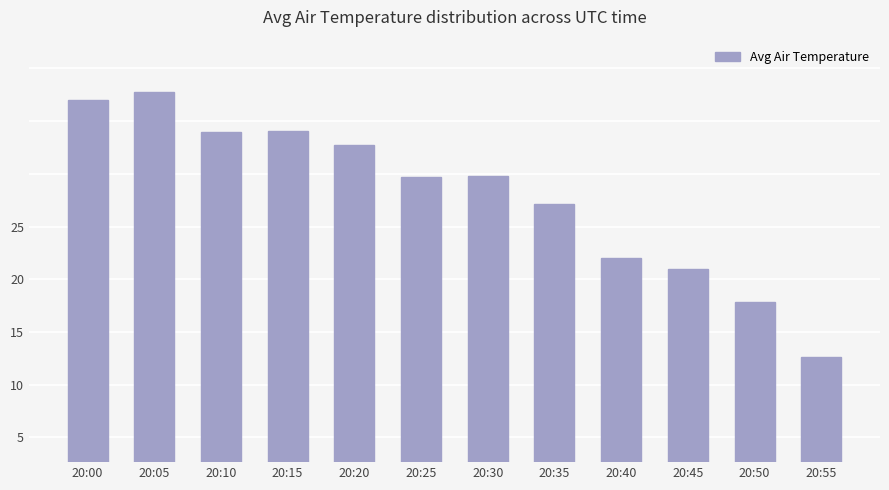

How many bars are there in total?

12